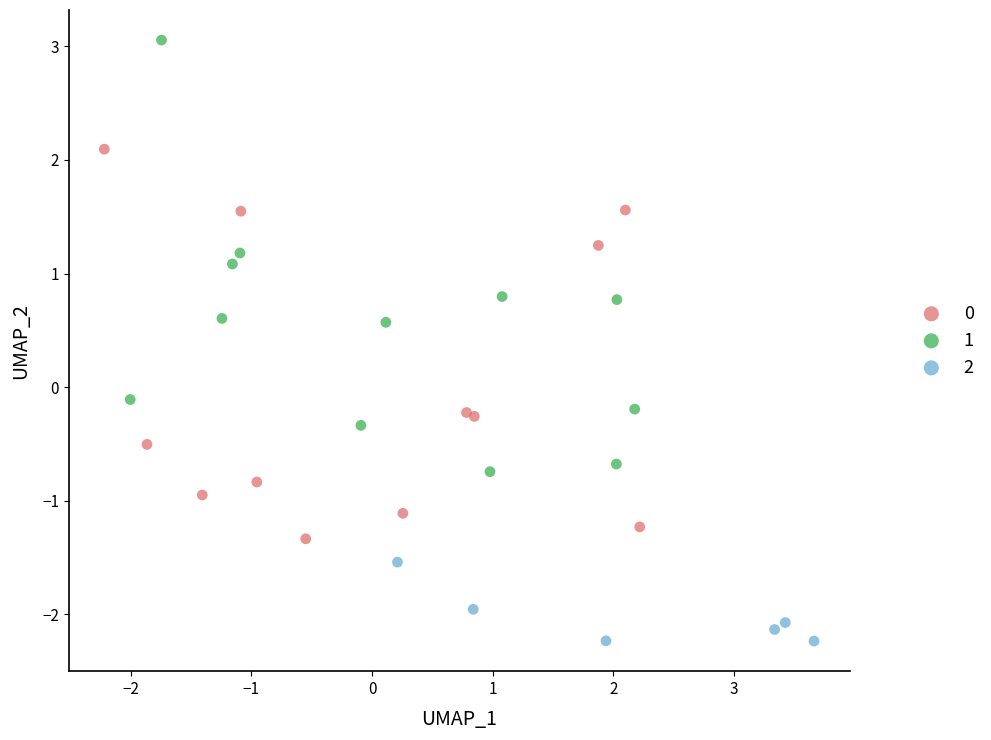

What are all the series names shown in the legend?

0, 1, 2